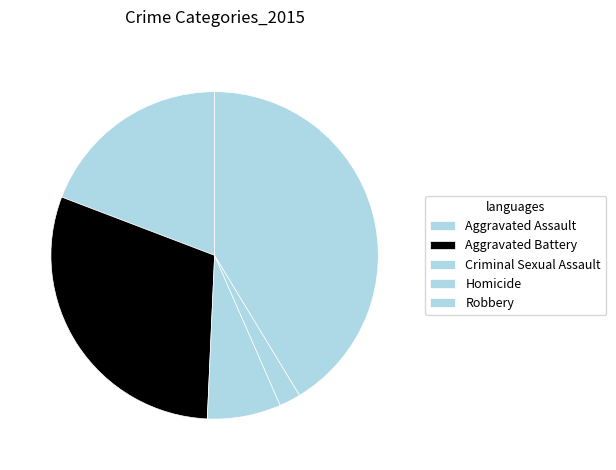

What is the largest slice in the pie chart?

Robbery